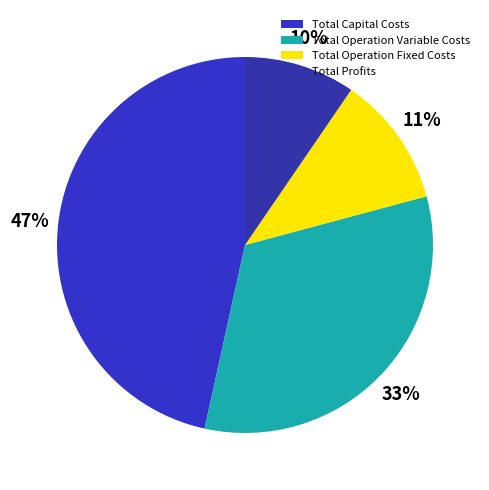

Rank the categories by value from highest to lowest.

Total Capital Costs, Total Operation Variable Costs, Total Operation Fixed Costs, Total Profits